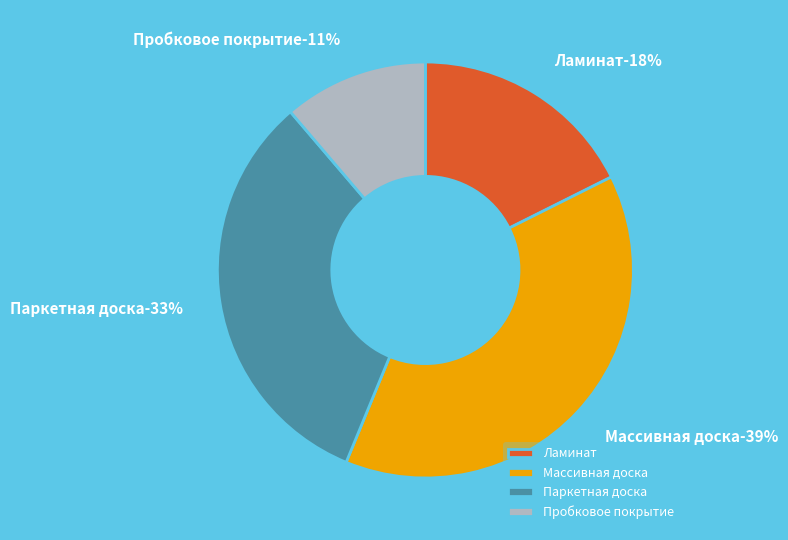

To the nearest percent, what portion does Паркетная доска represent?

33%